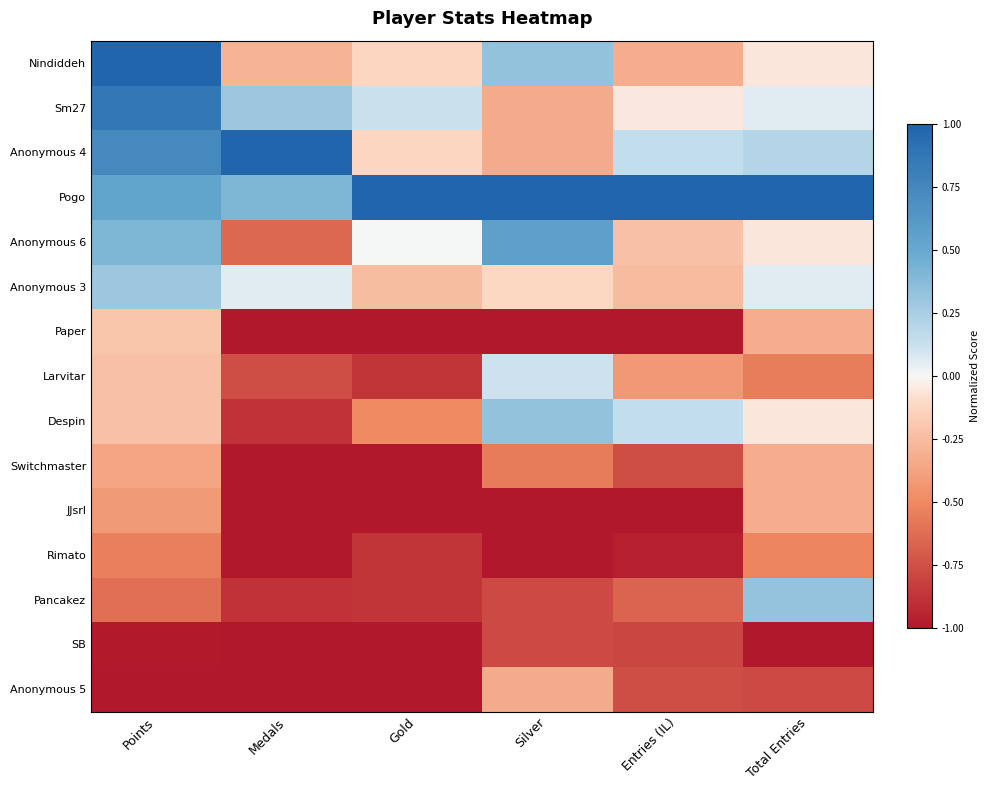

Which series changed the most between Silver and Total Entries?

Pancakez